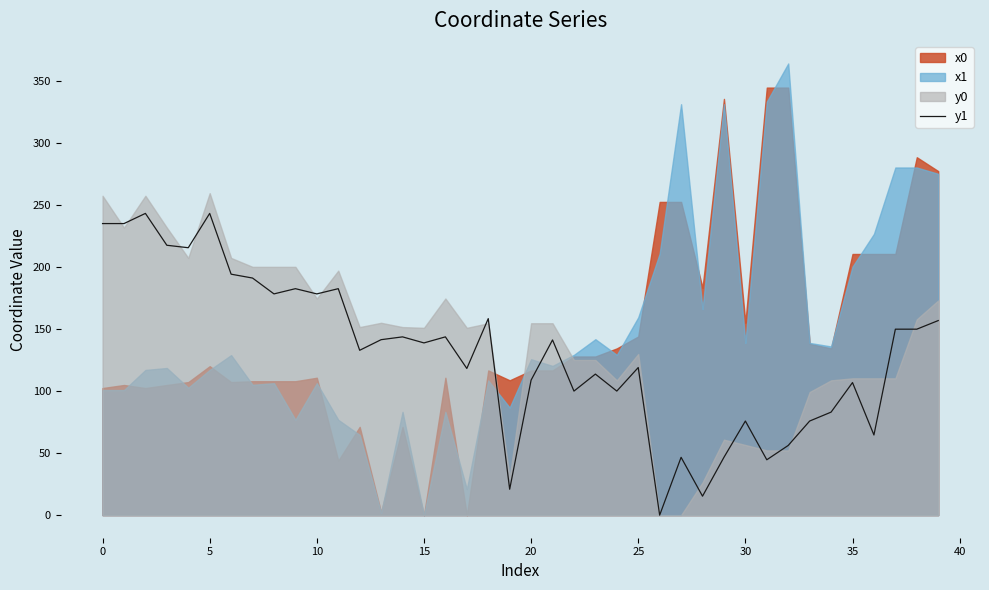

The y1 series shows 107.1 at 30. True or false?

False